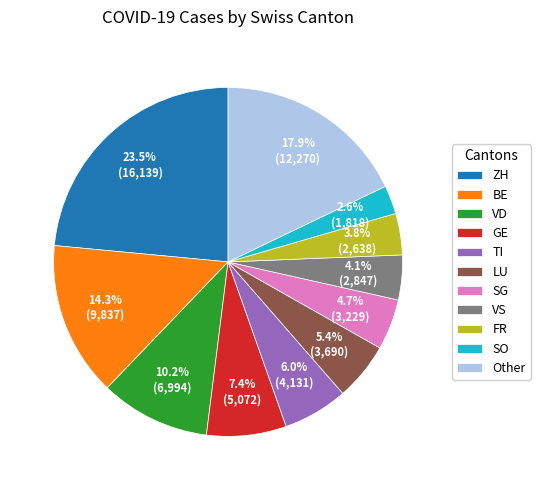

Does any single category account for the majority?

No